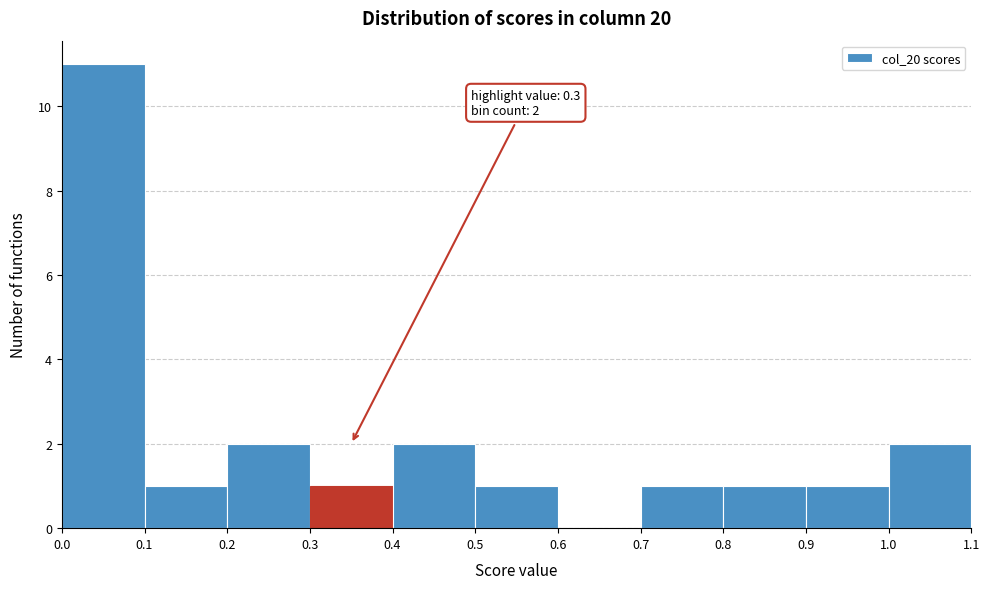

Over which range of the x-axis is the bar tallest?

0.0 to 0.1